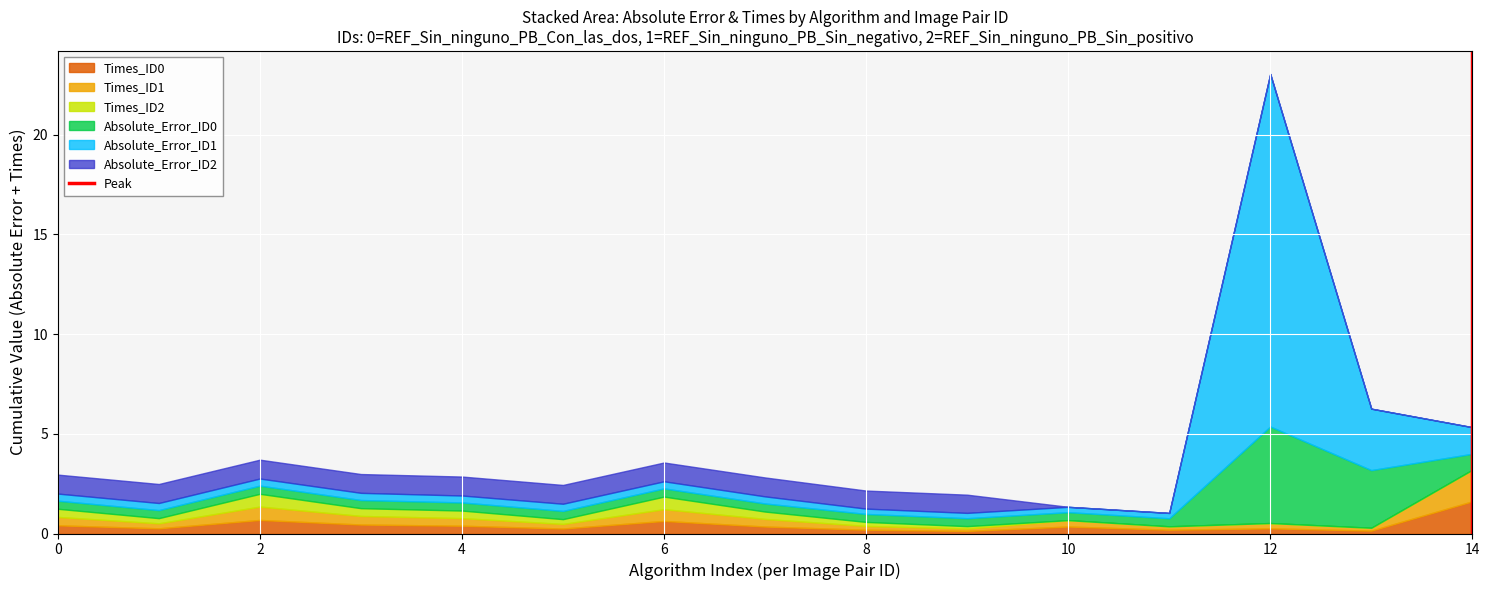

How many lines are shown in the chart?

6